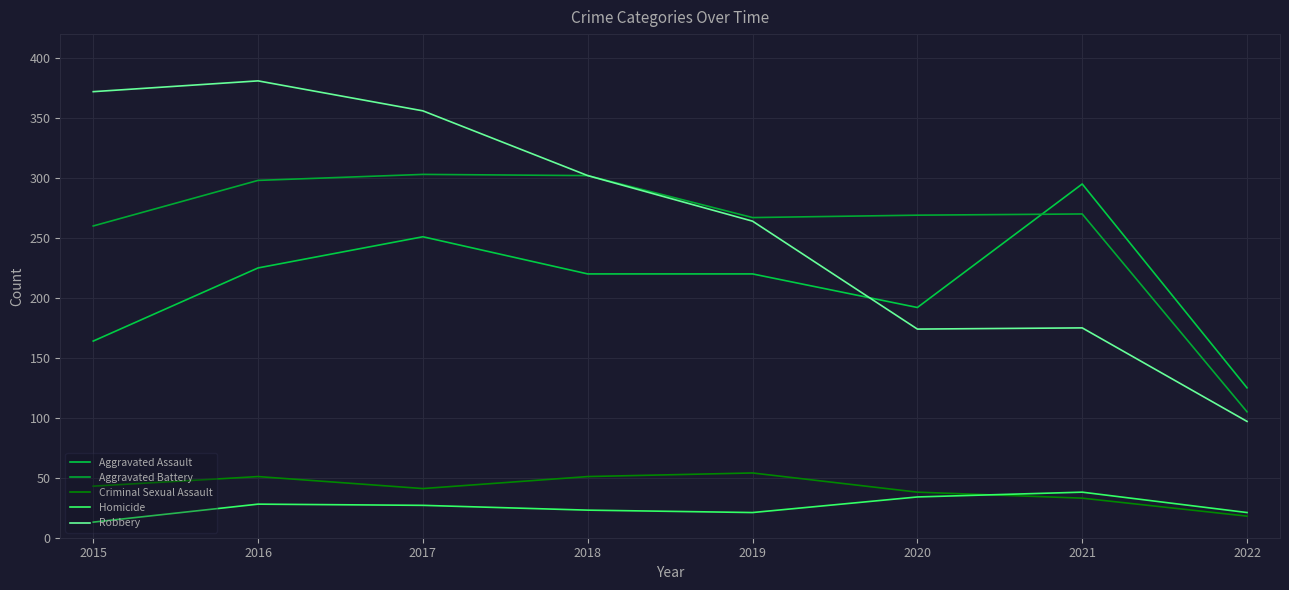

How many interior local peaks does the Robbery series have?

2